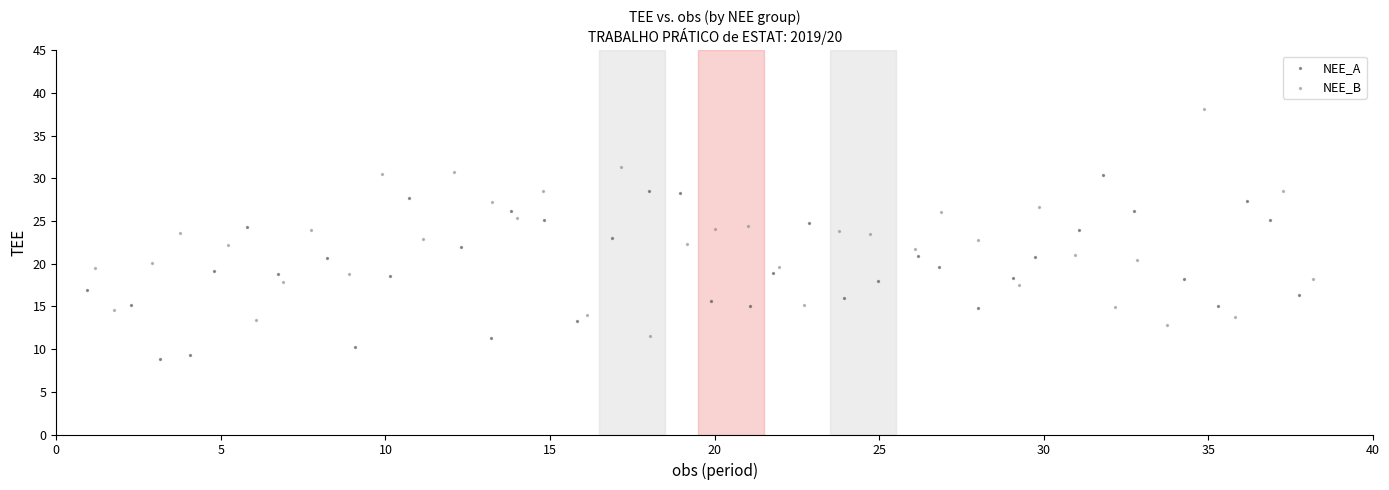

What are all the series names shown in the legend?

NEE_A, NEE_B